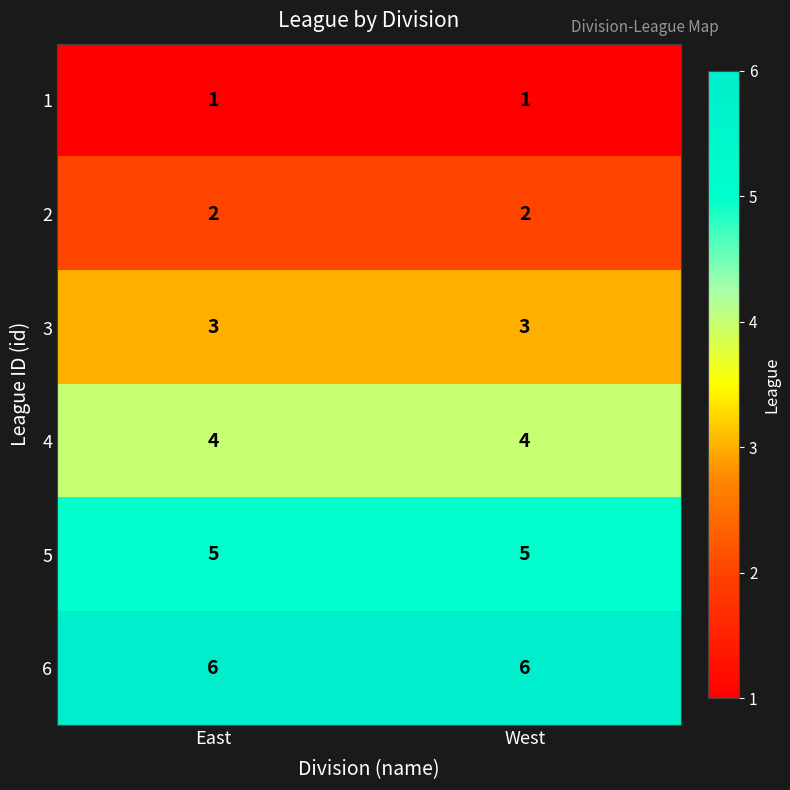

What is the spread (max minus min) of values at East?

5